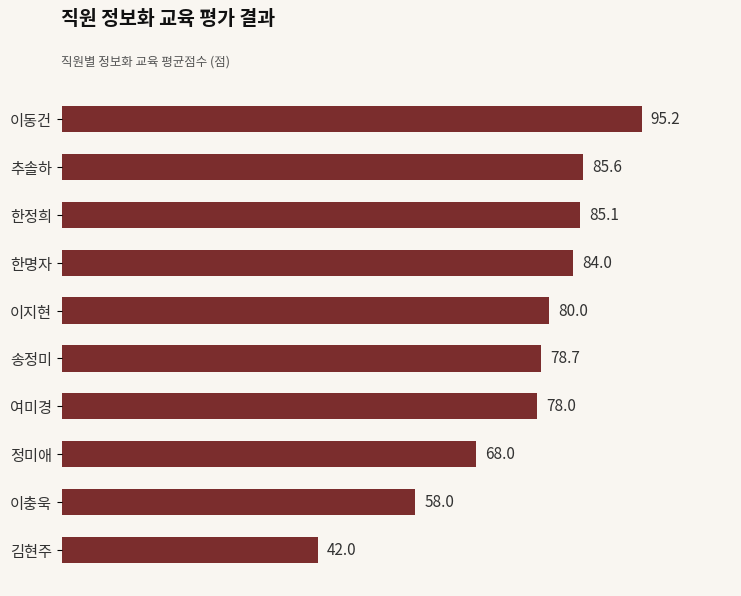

Reading top to bottom, extract all data points from this chart.

이동건=95.2	추솔하=85.6	한정희=85.1	한명자=84.0	이지현=80.0	송정미=78.7	여미경=78.0	정미애=68.0	이충욱=58.0	김현주=42.0